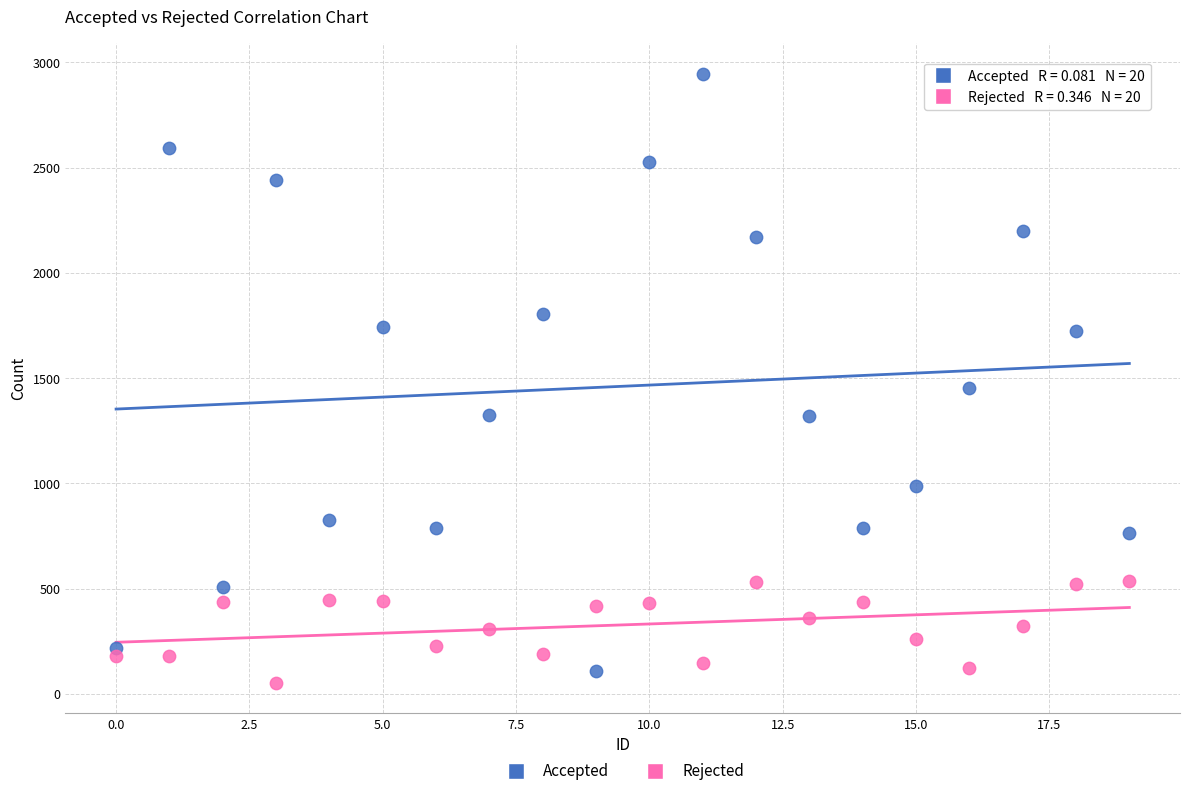

What are all the series names shown in the legend?

Accepted, Rejected